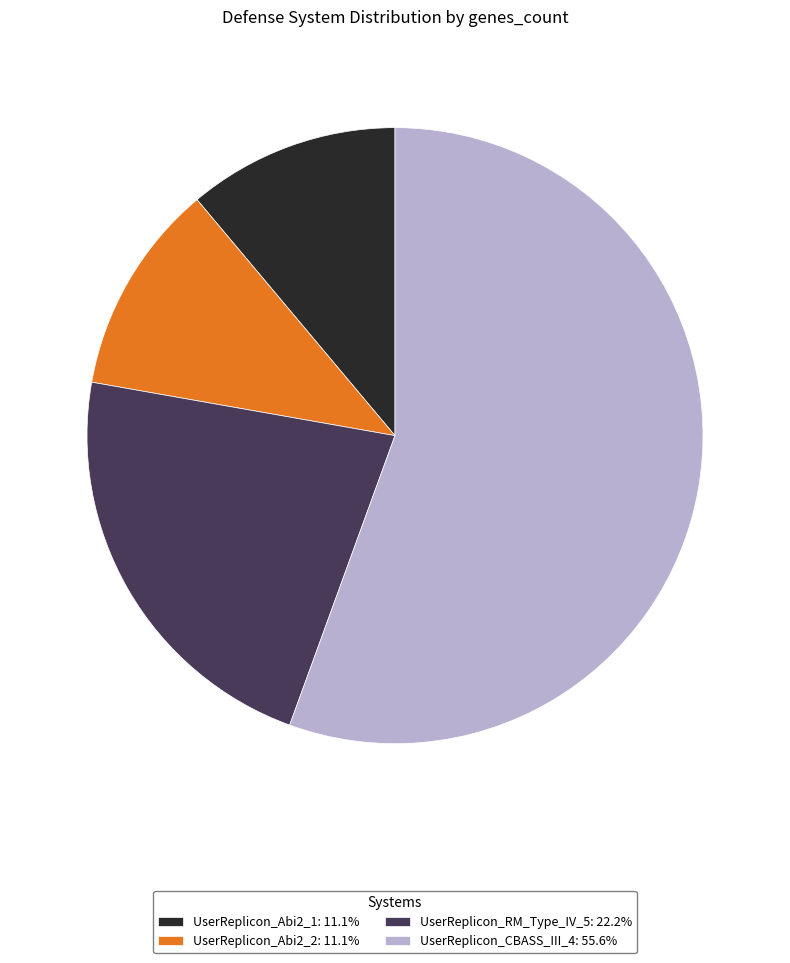

Is the sum of UserReplicon_RM_Type_IV_5: 22.2% and UserReplicon_CBASS_III_4: 55.6% greater than half?

Yes